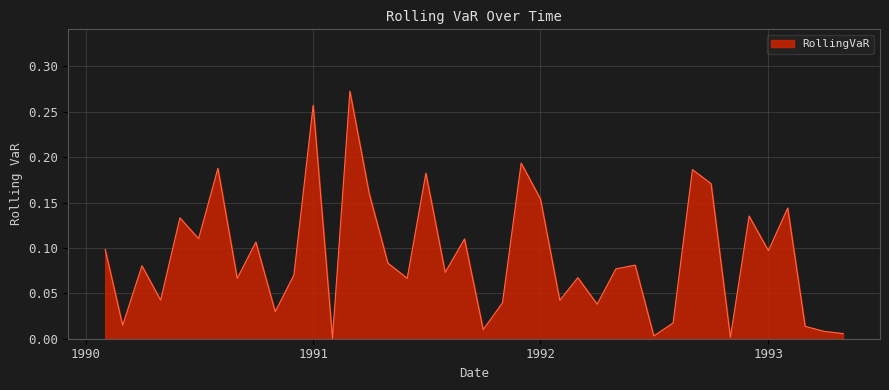

Is this an area chart (filled region under the line)?

Yes